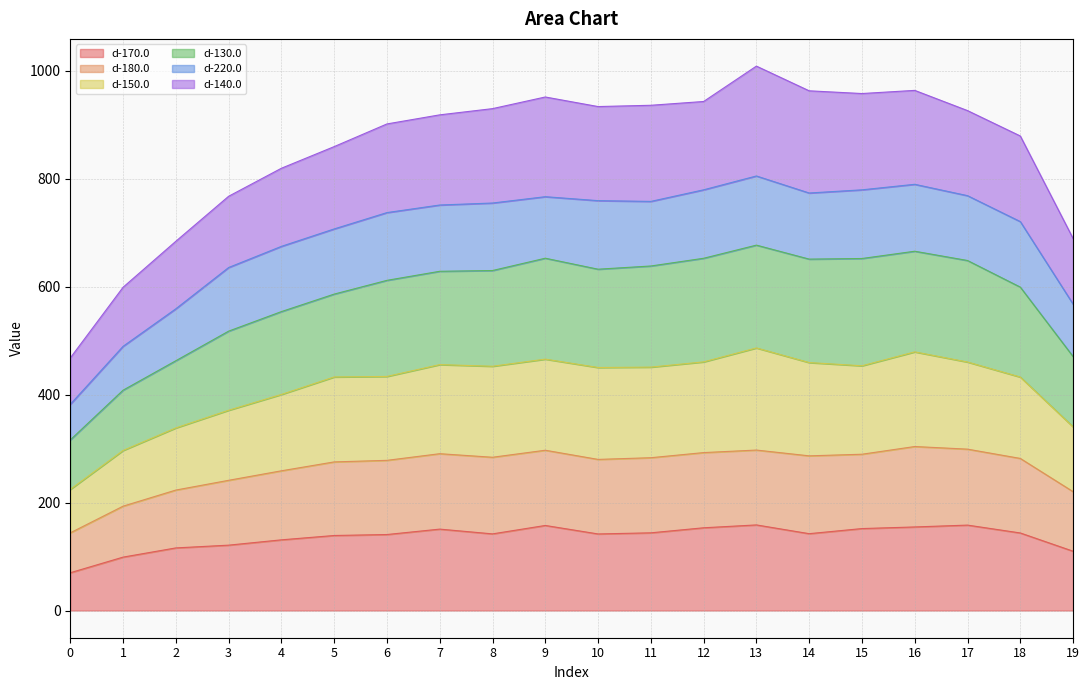

What is the highest value of the d-170.0 series?

158.6